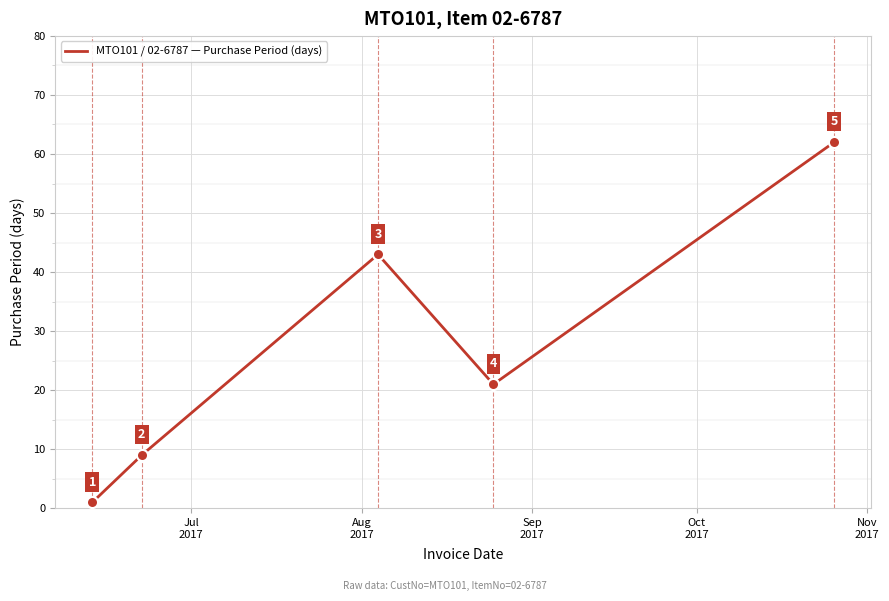

How many interior local valleys (lower than both neighbors) does the data have?

1